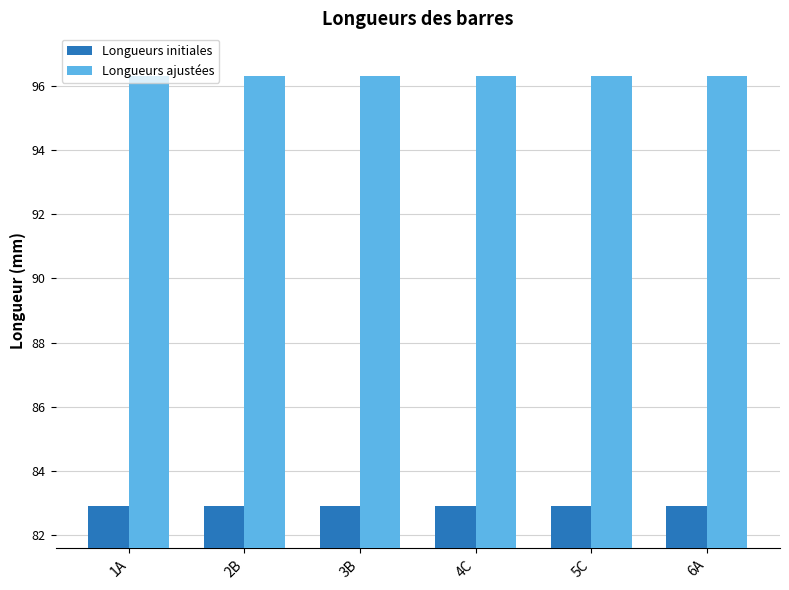

What is the label of the 2nd bar from the left?

2B